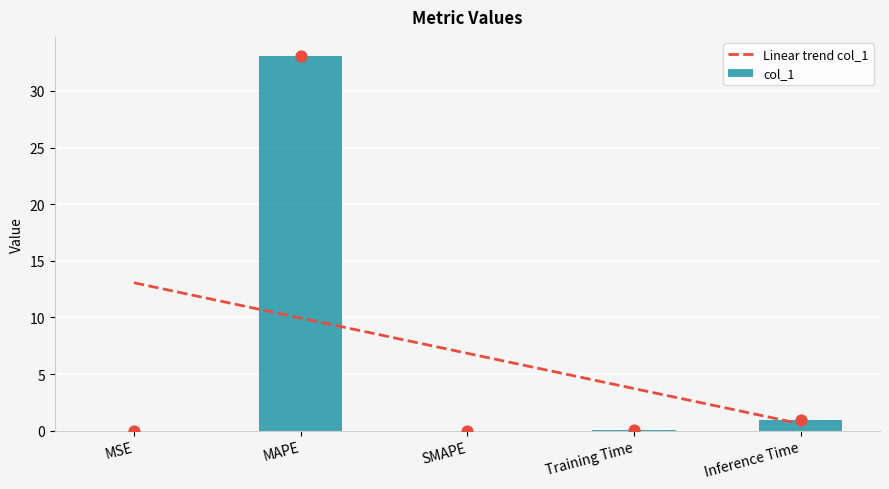

What is the change in value from MSE to MAPE?

+33.1